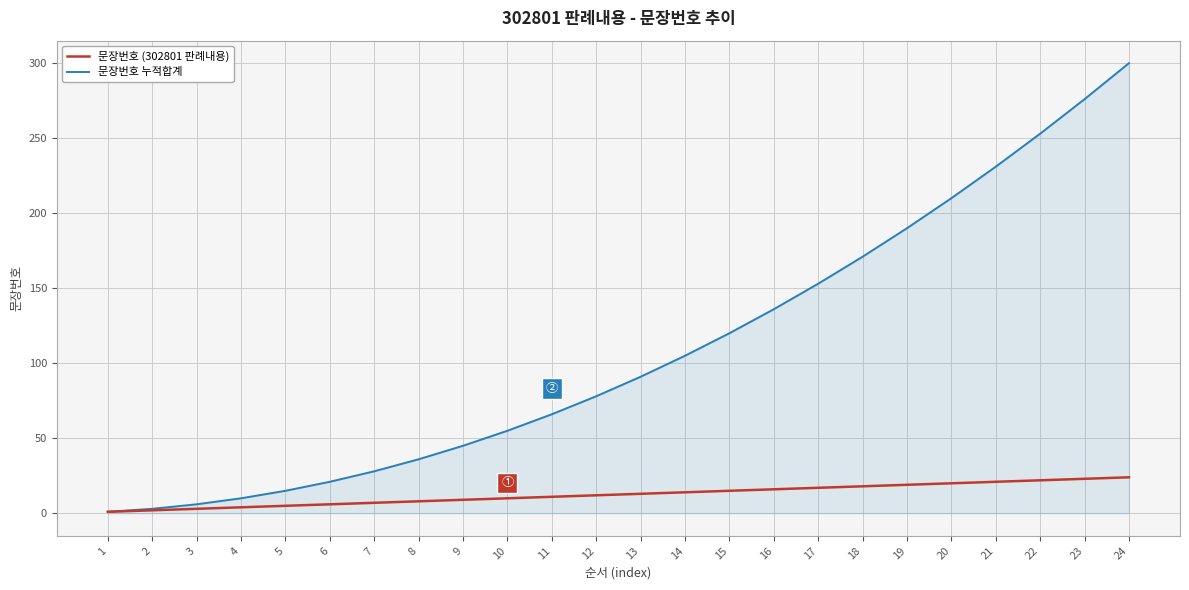

At 8, list the series in order from largest to smallest.

문장번호 누적합계, 문장번호 (302801 판례내용)